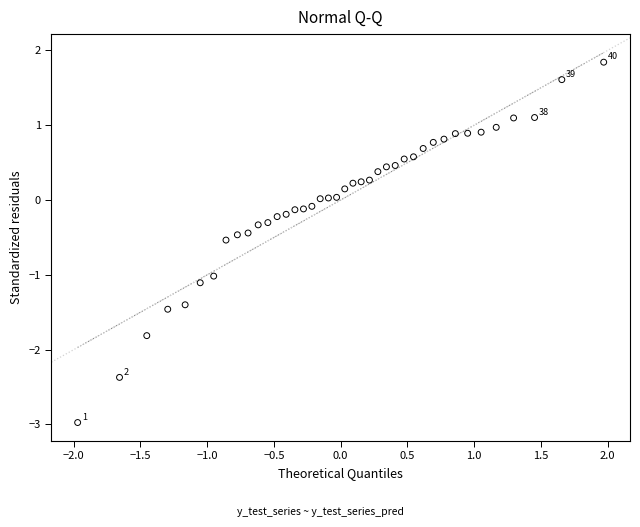

What is the range of Y values (max minus min)?

4.8